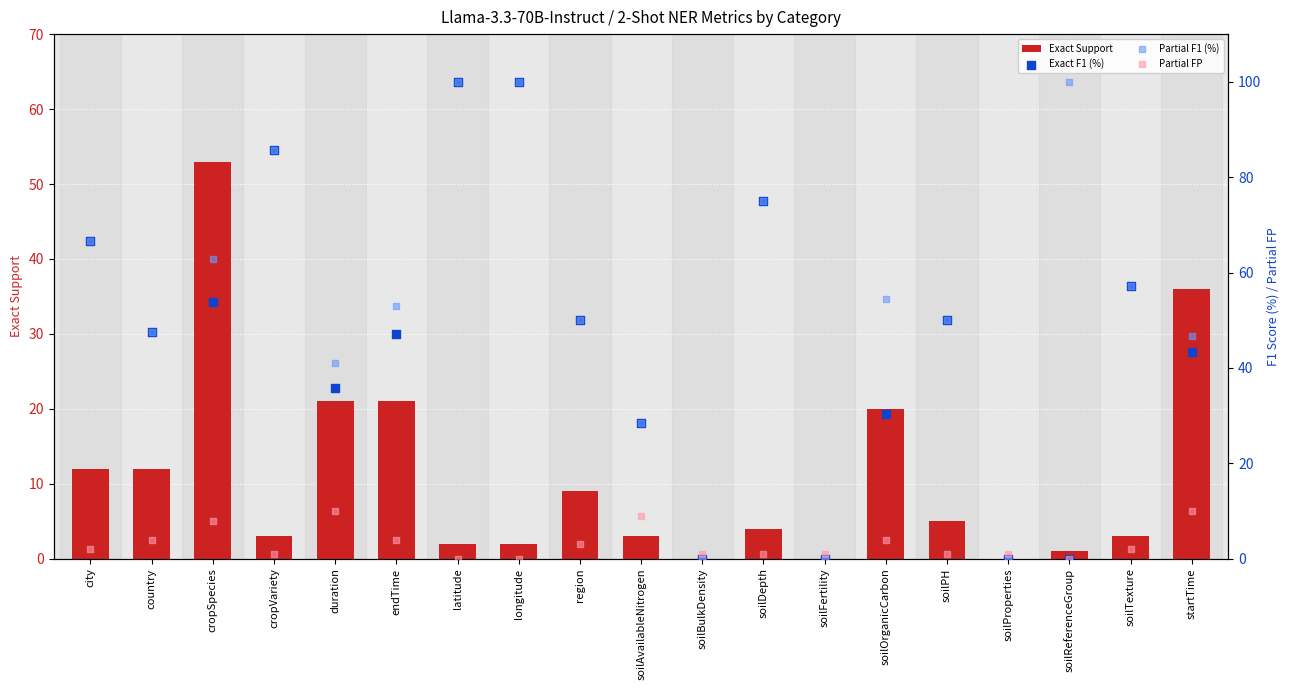

Which series reaches the minimum Y coordinate?

Exact Support